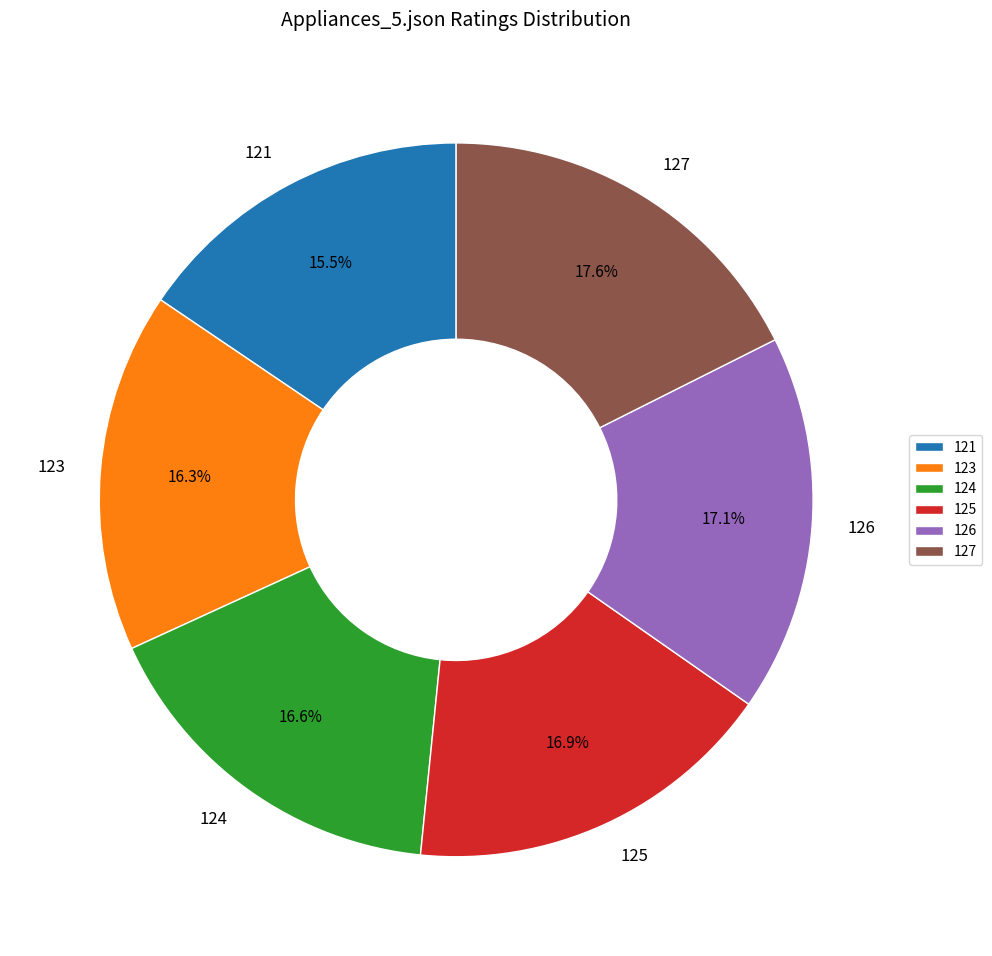

To the nearest percent, what is the combined percentage of 123 and 121?

32%